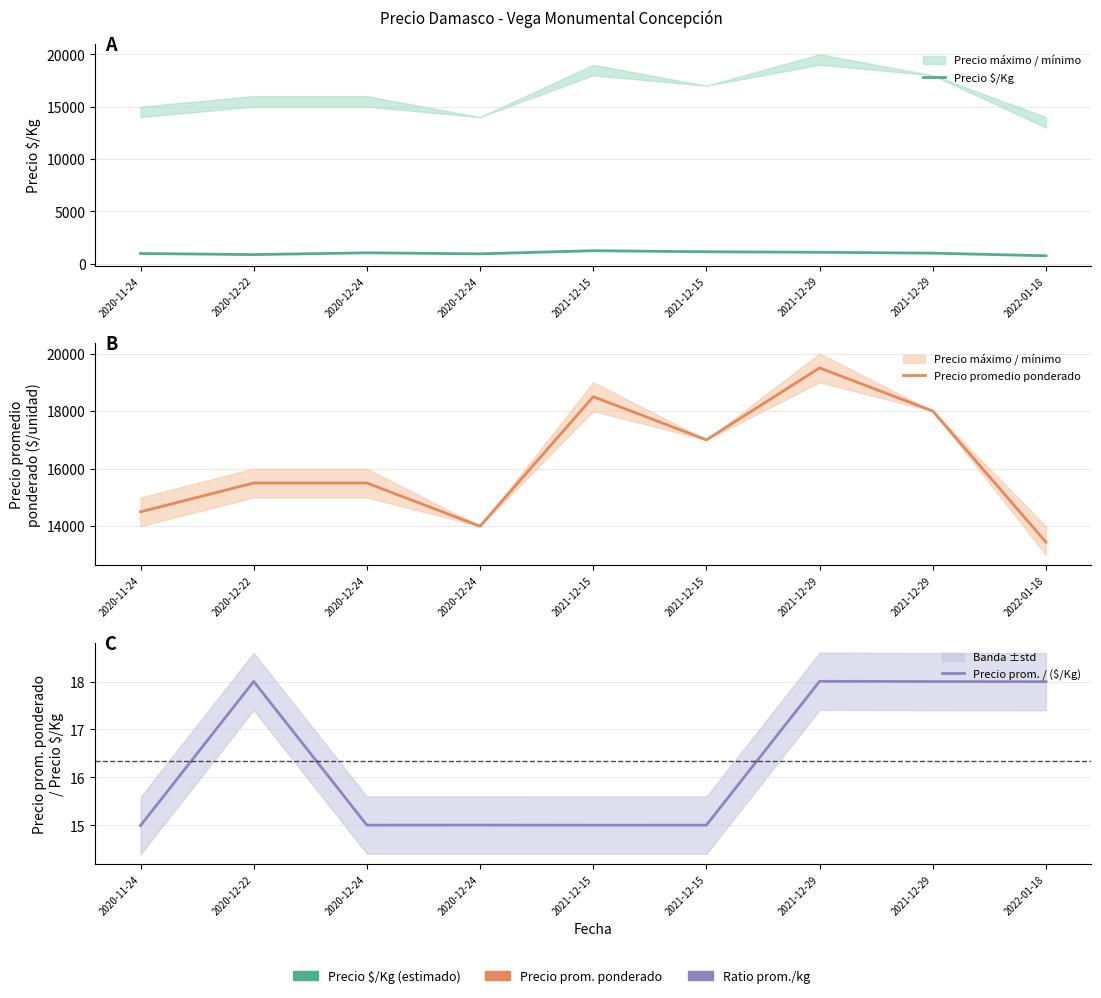

What is the total value across all series at 2021-12-29?

20601.0